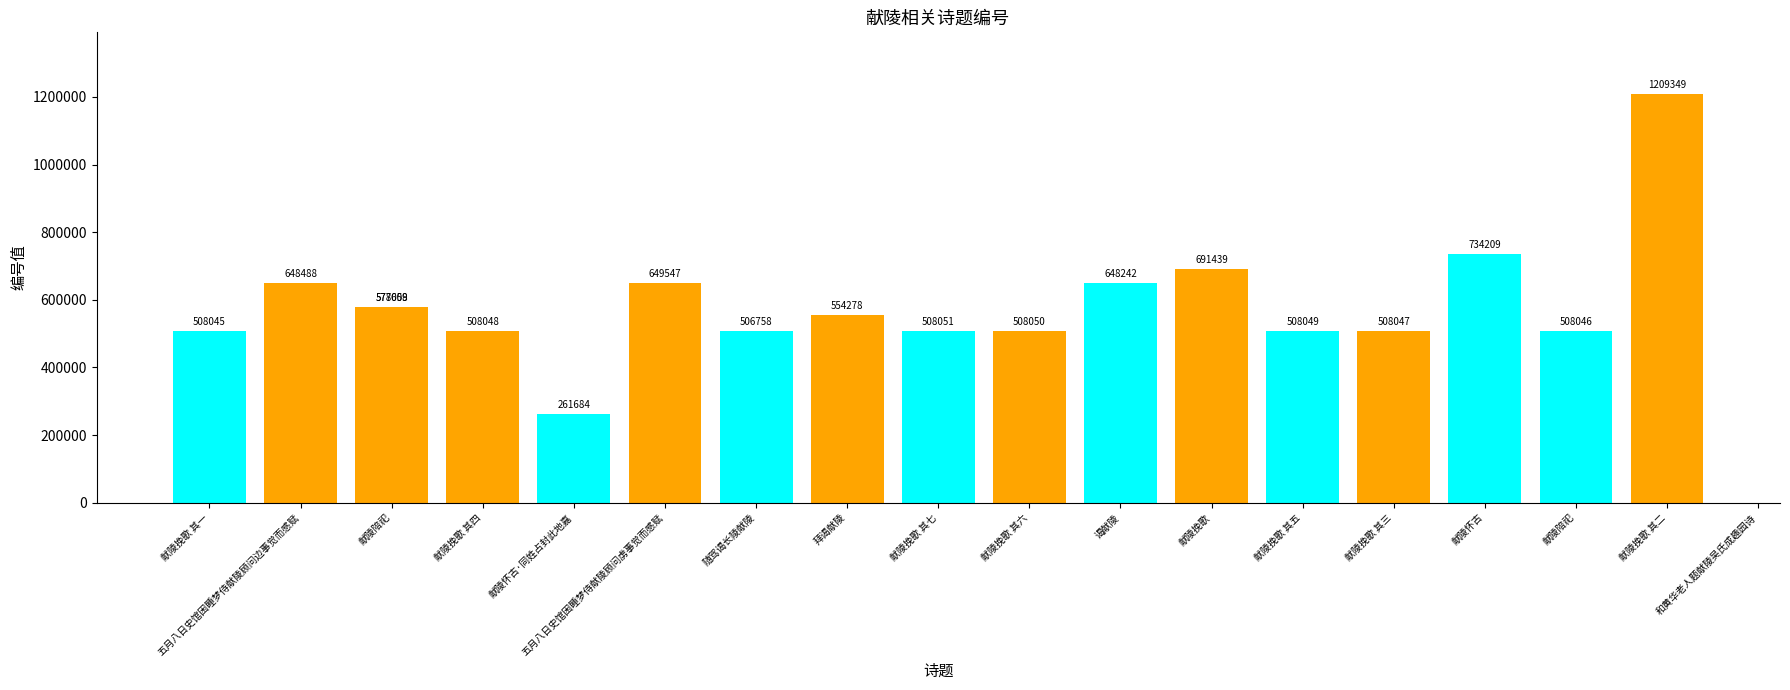

Between 随驾谒长陵献陵 and 献陵挽歌 其三, which is larger?

献陵挽歌 其三